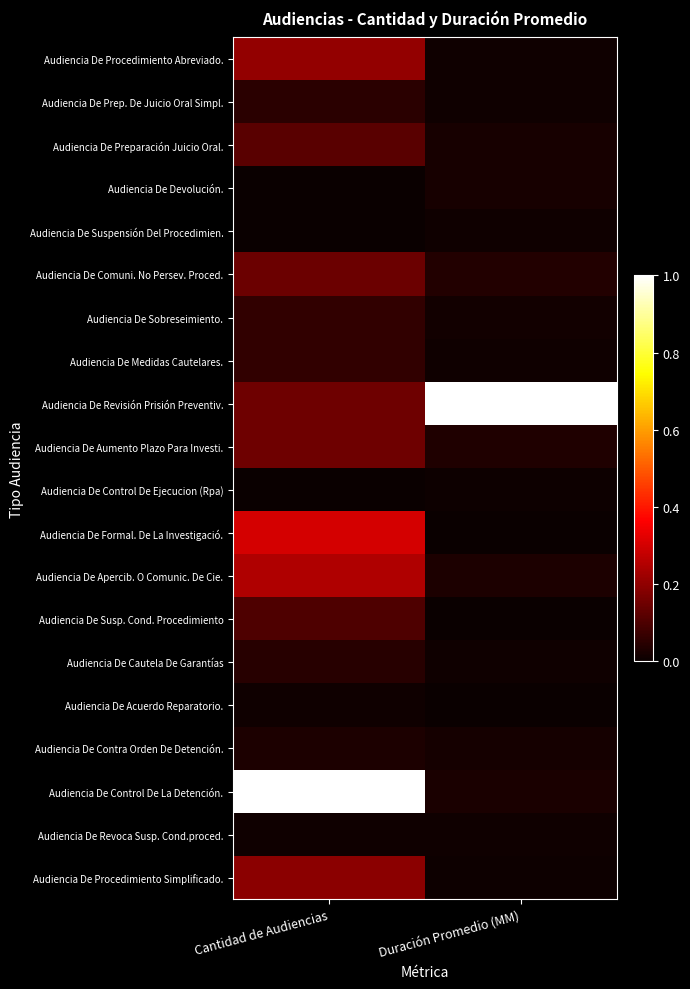

What is the greatest value displayed?

1.0